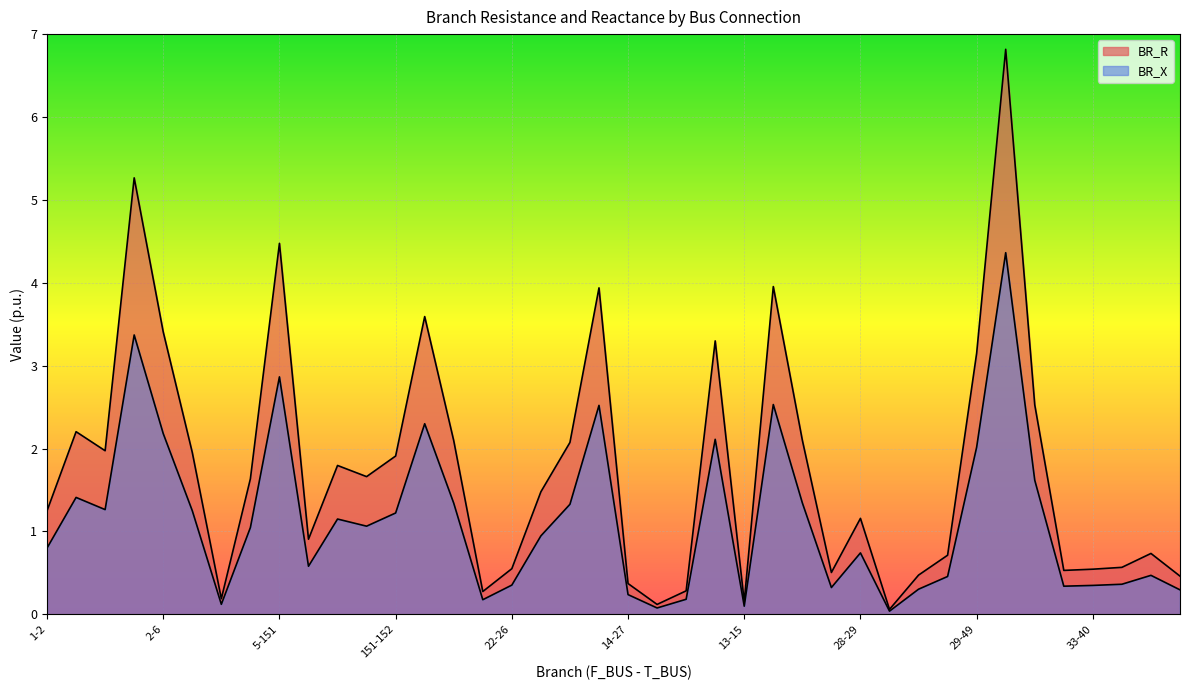

Which series has the largest range (max minus min)?

BR_R